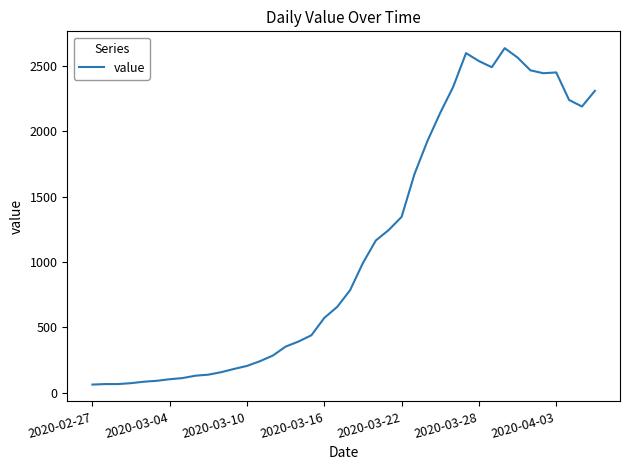

What is the minimum value shown in the chart?

61